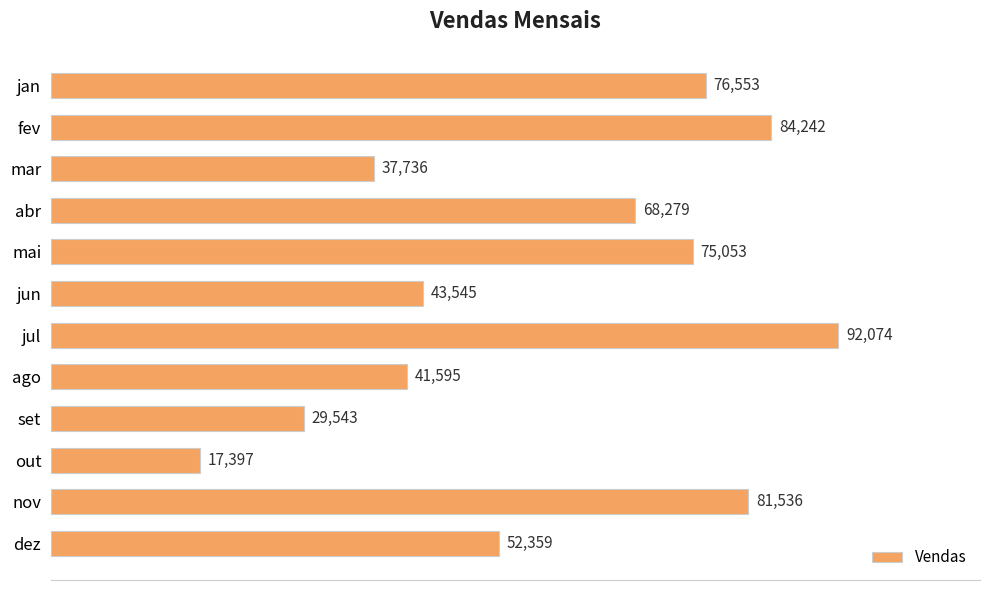

Count the number of data series in this chart.

1